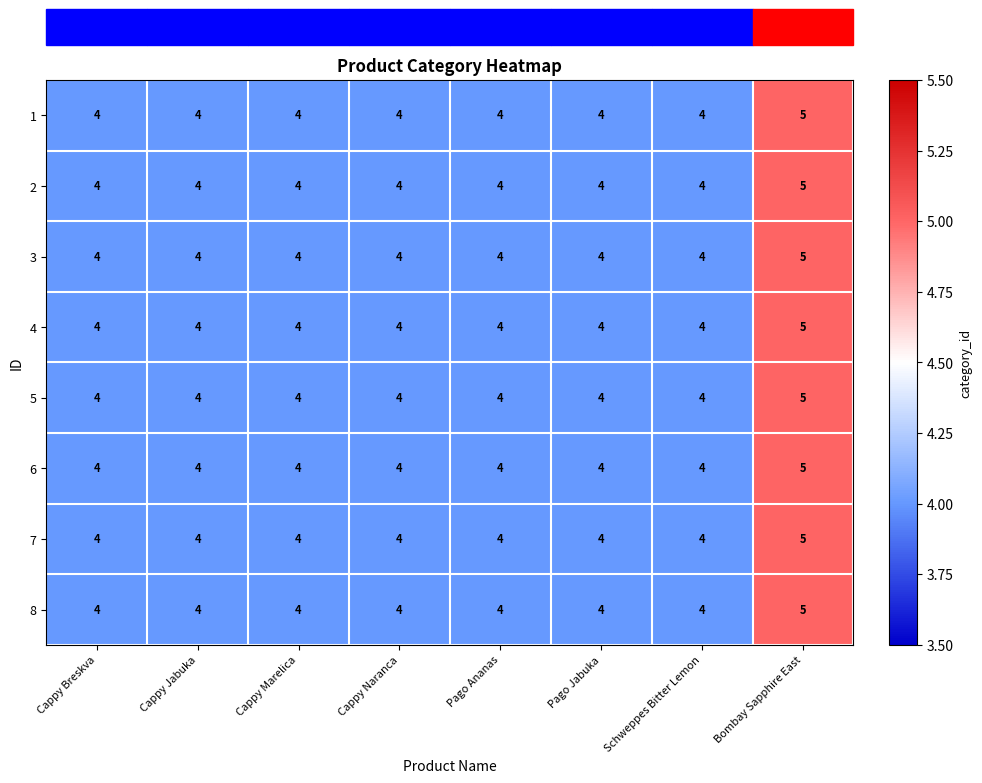

What is the highest value of the 7 series?

5